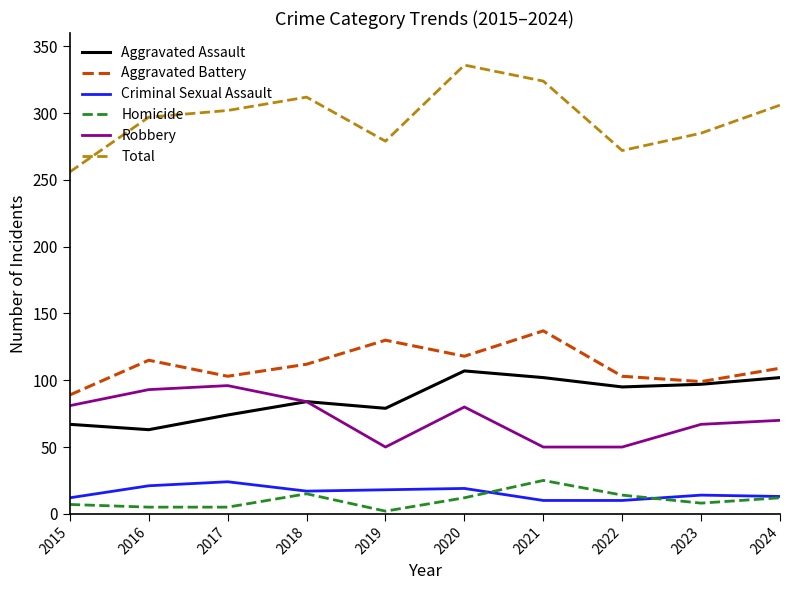

What value does the Homicide series have at 2018?

15